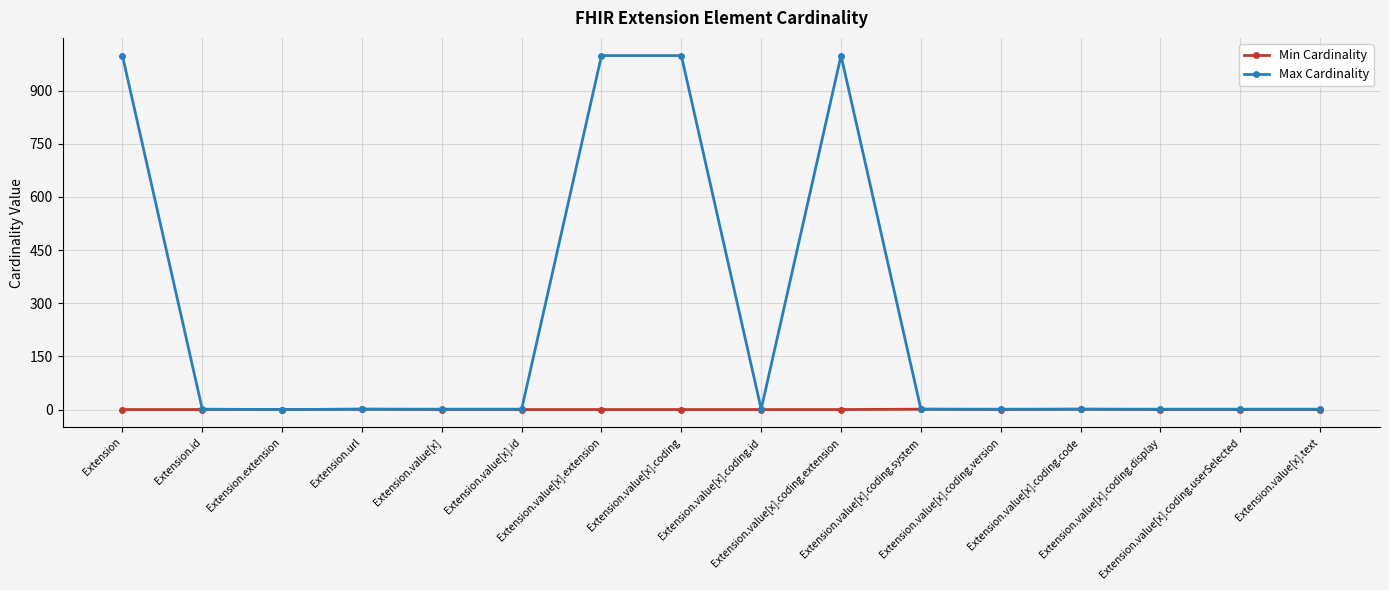

What is the maximum value for Max Cardinality?

999